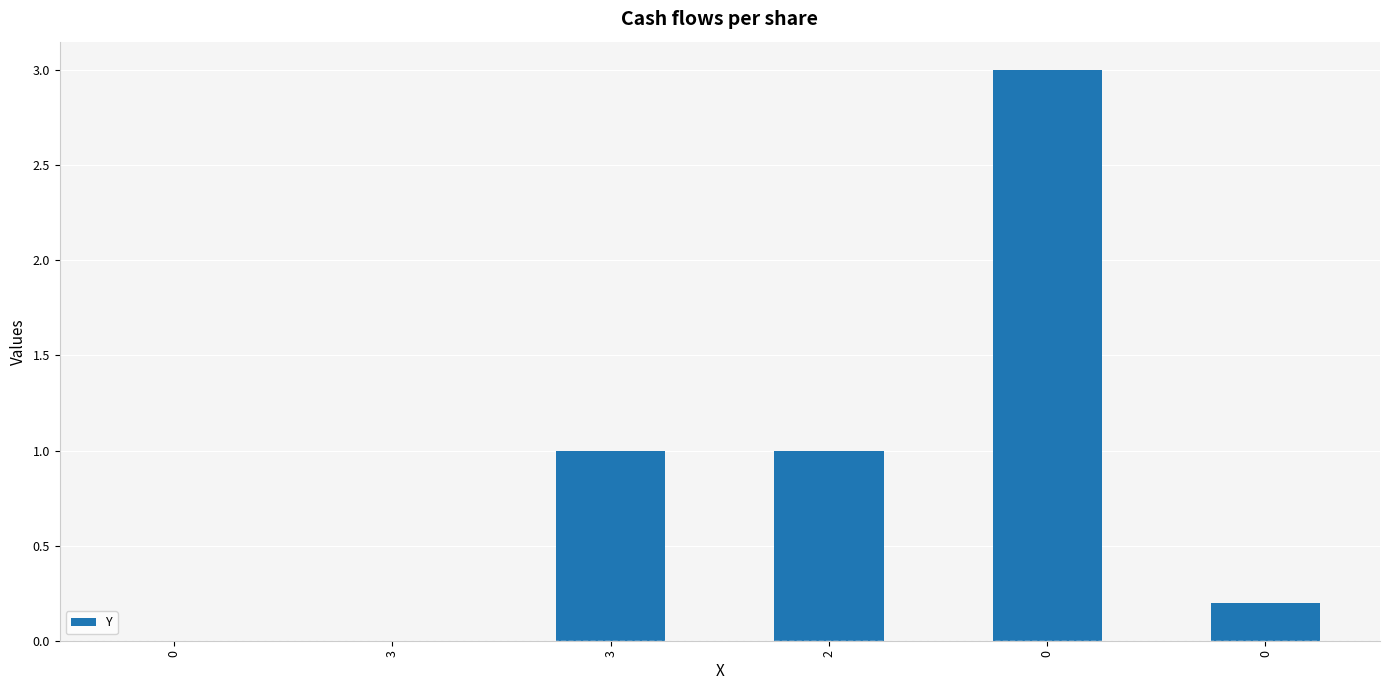

Does the chart contain stacked bars?

No